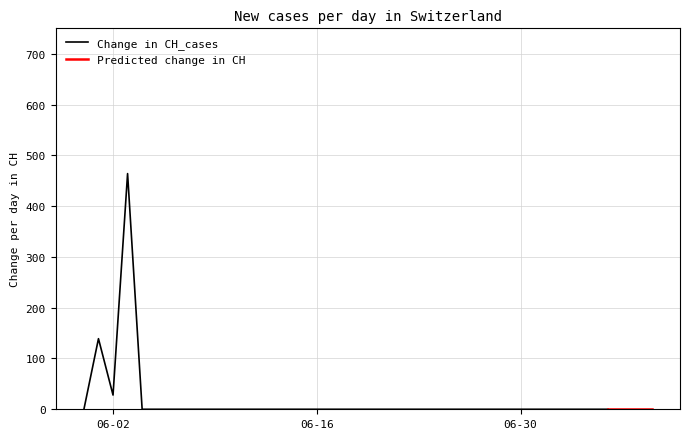

How many data points does each series have?

40